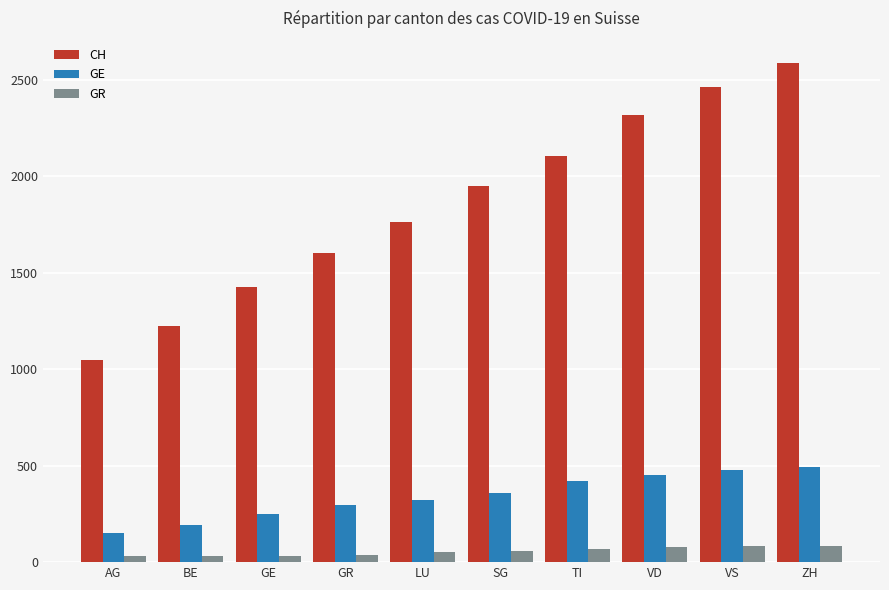

Rank the series by their maximum value, from highest to lowest.

CH, GE, GR